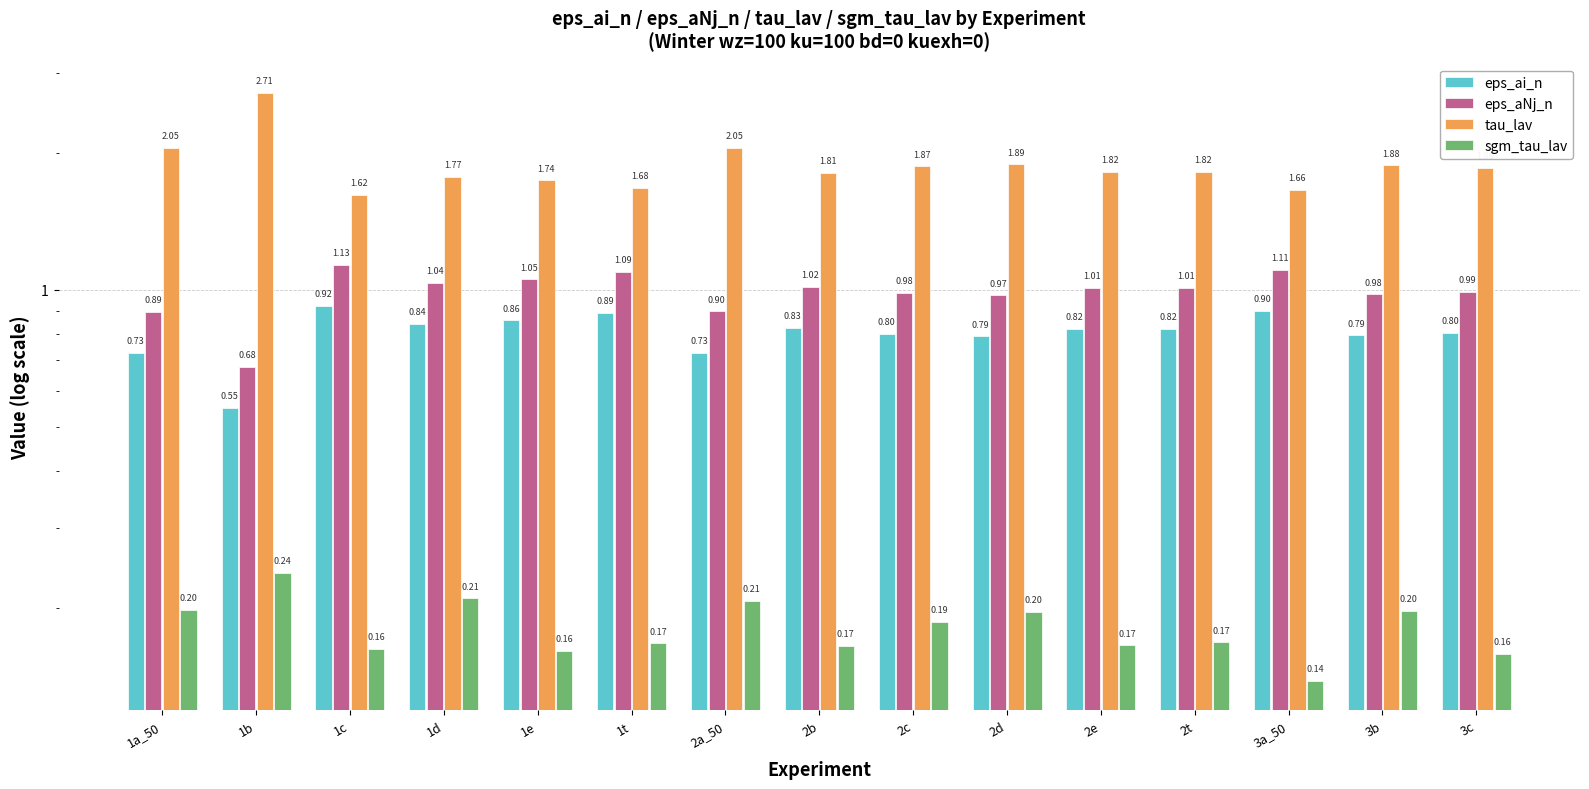

What is the lowest value of the sgm_tau_lav series?

0.1